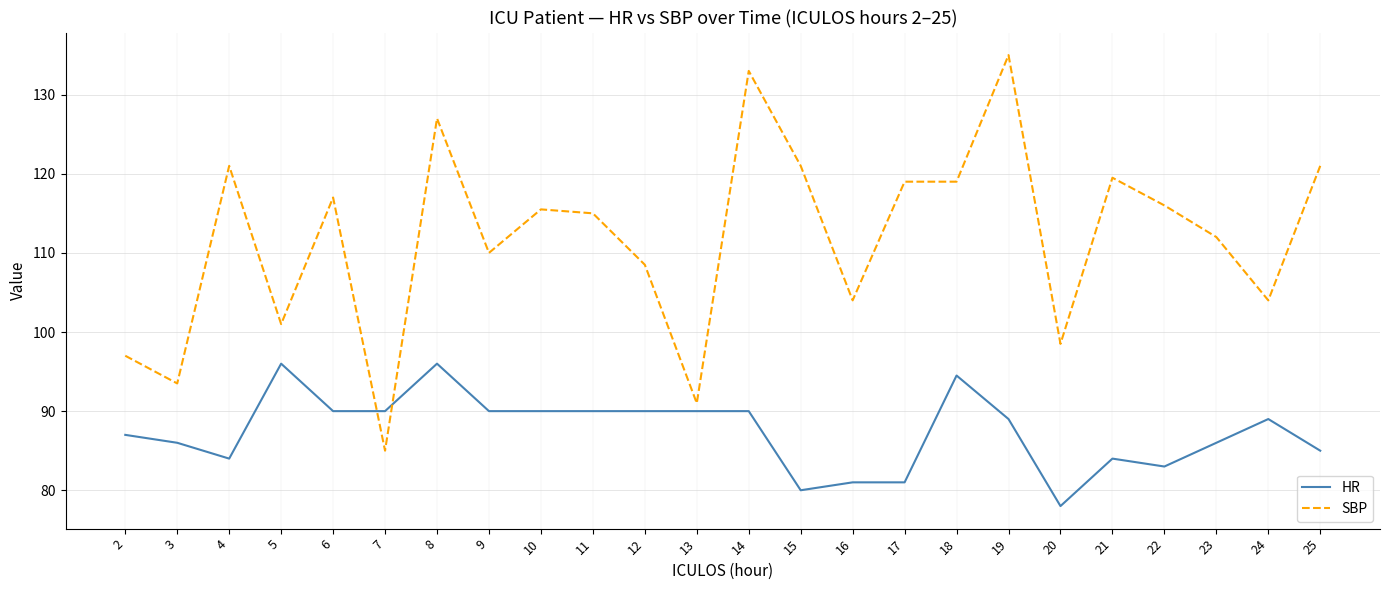

At which category does SBP reach its first local peak?

4